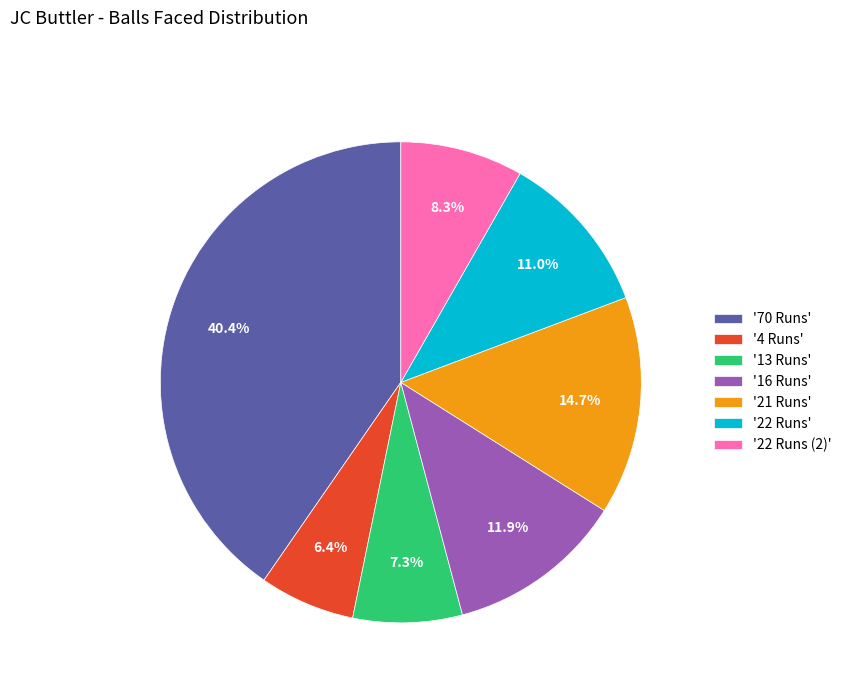

What is the largest slice in the pie chart?

'70 Runs'